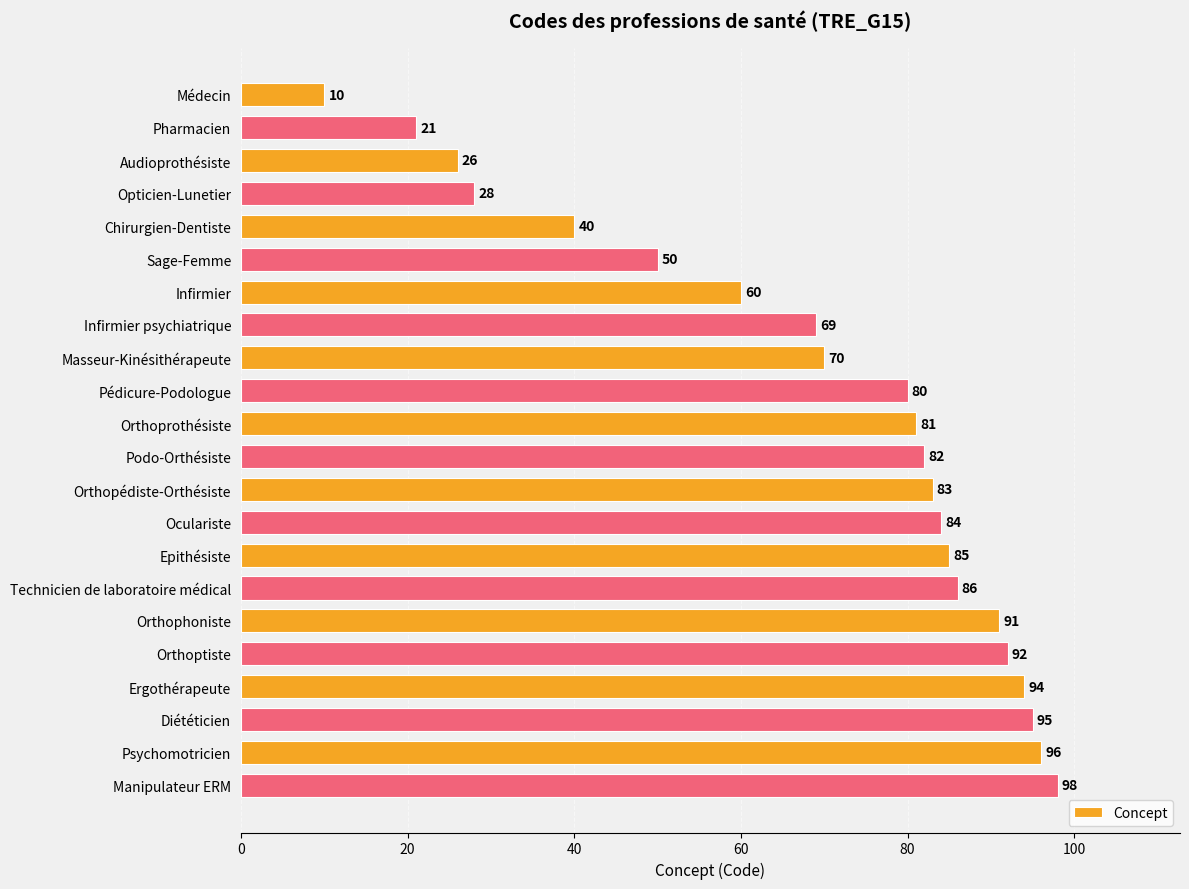

How many series are shown in this chart?

1